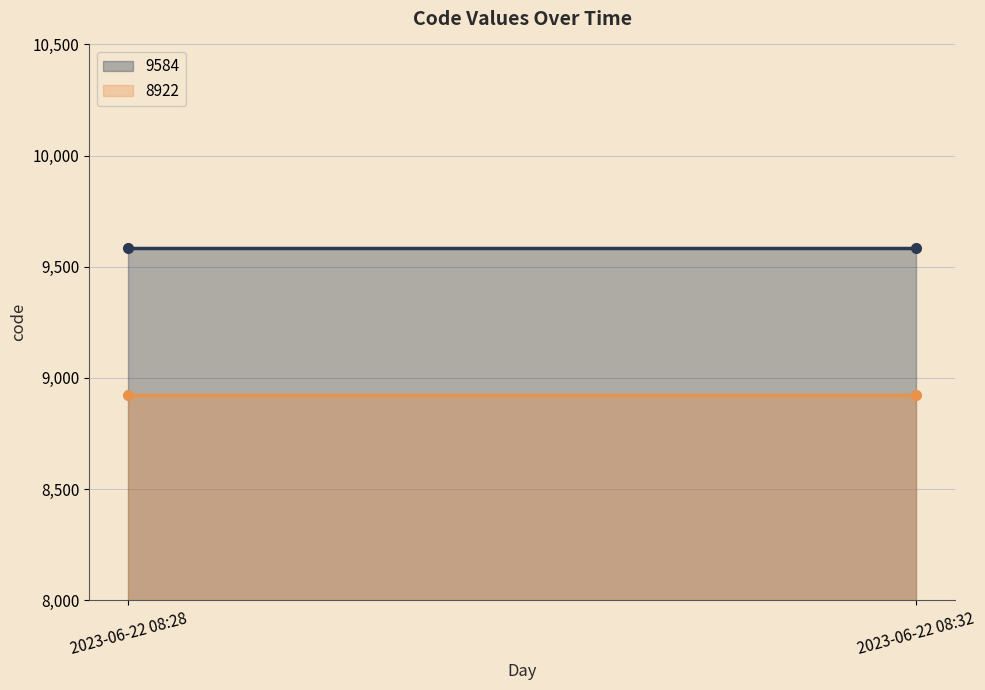

What is the value of the 8922 line point at the 1st from the left?

8922